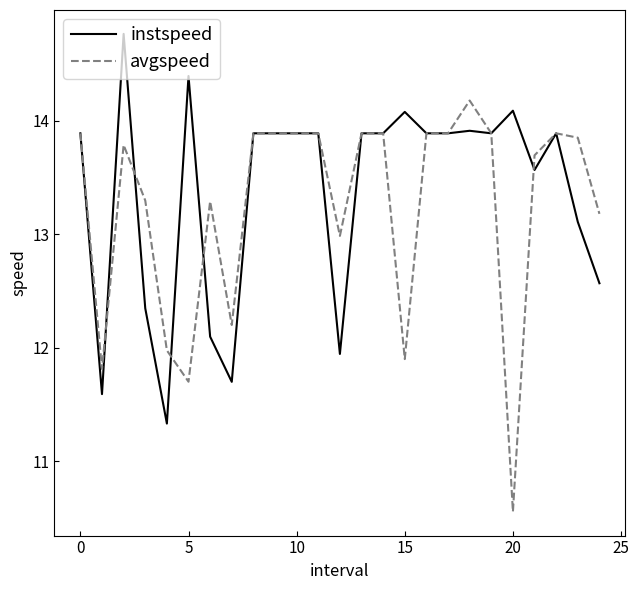

Is this an area chart (filled region under the line)?

No